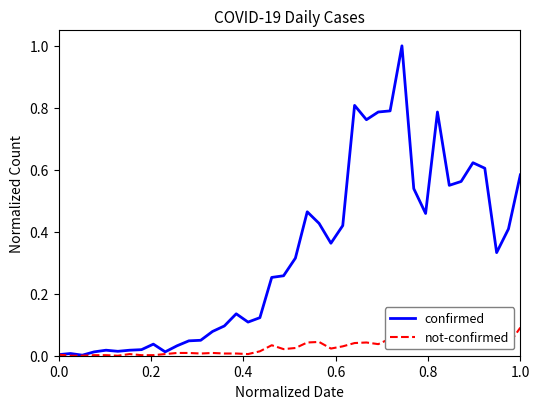

List the series in order of their overall mean, lowest first.

not-confirmed, confirmed